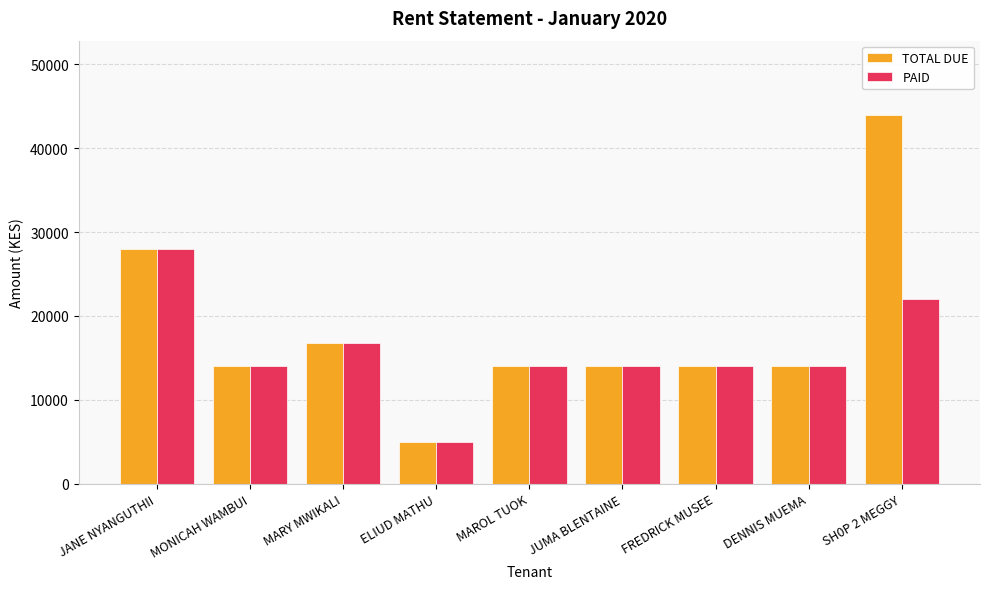

What is the sum of all TOTAL DUE values?

163800